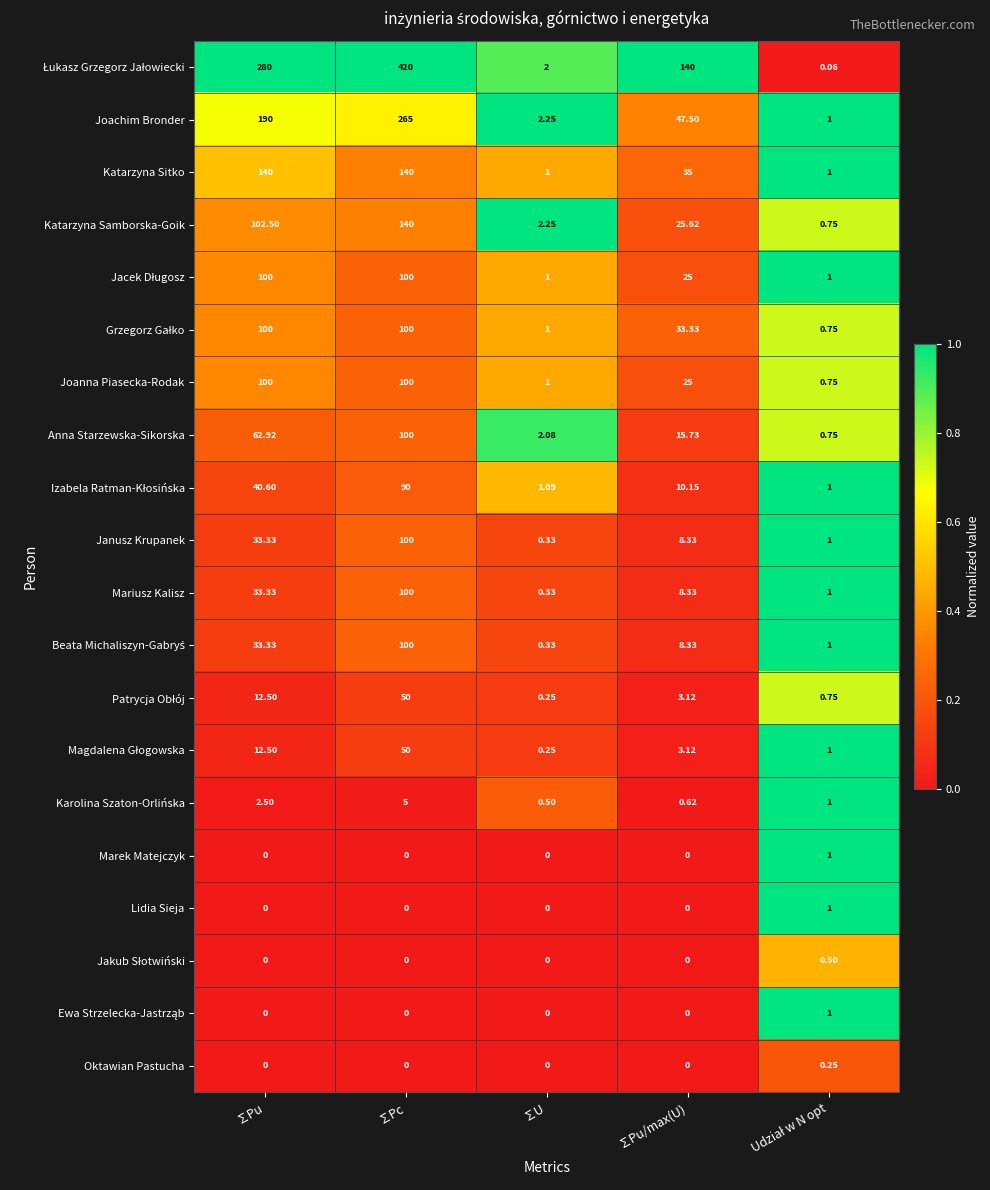

At how many categories does at least one series exceed 0?

5